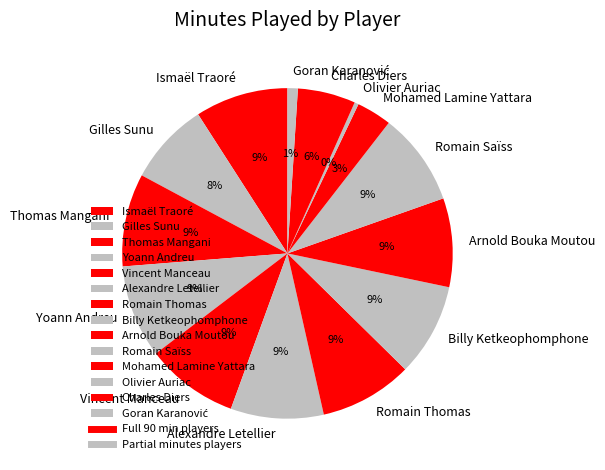

What is the smallest slice in the pie chart?

Olivier Auriac